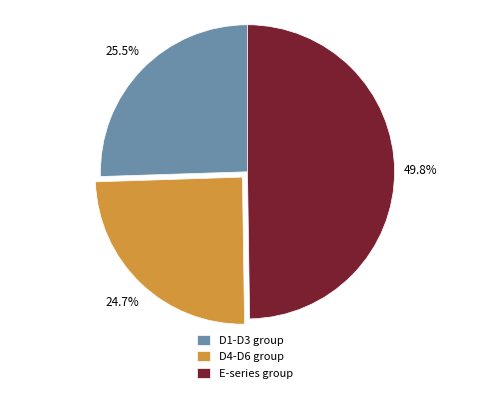

Does D4-D6 group represent more than half of the total?

No